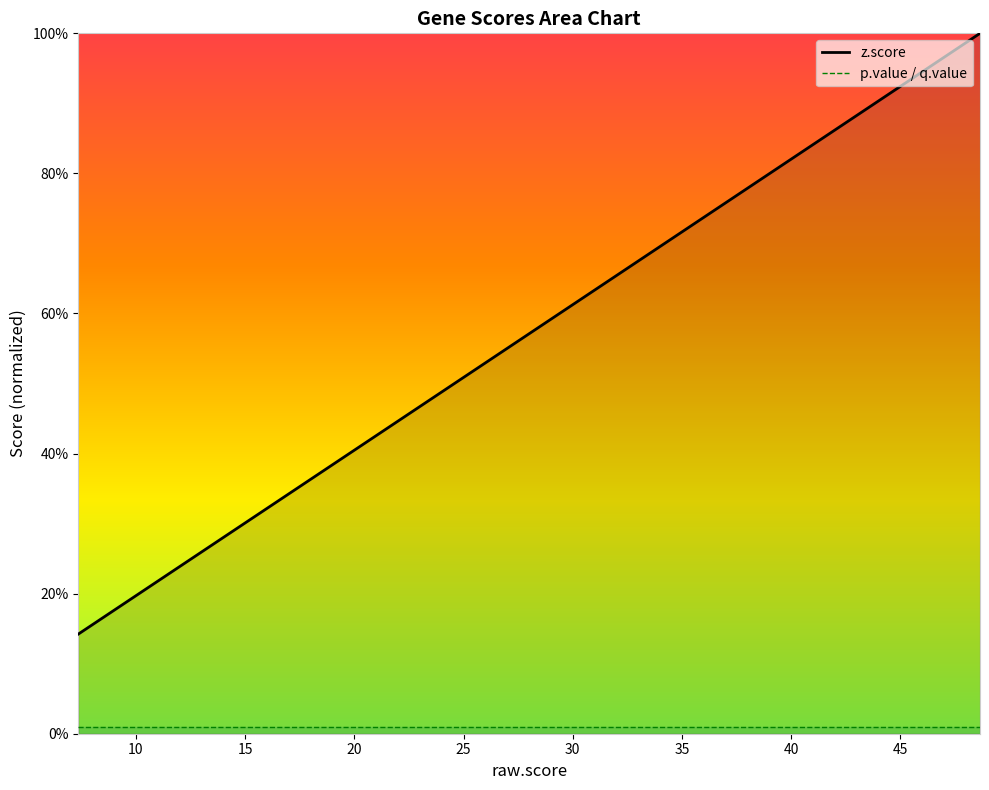

Rank the series by their maximum value, from lowest to highest.

p.value / q.value, z.score